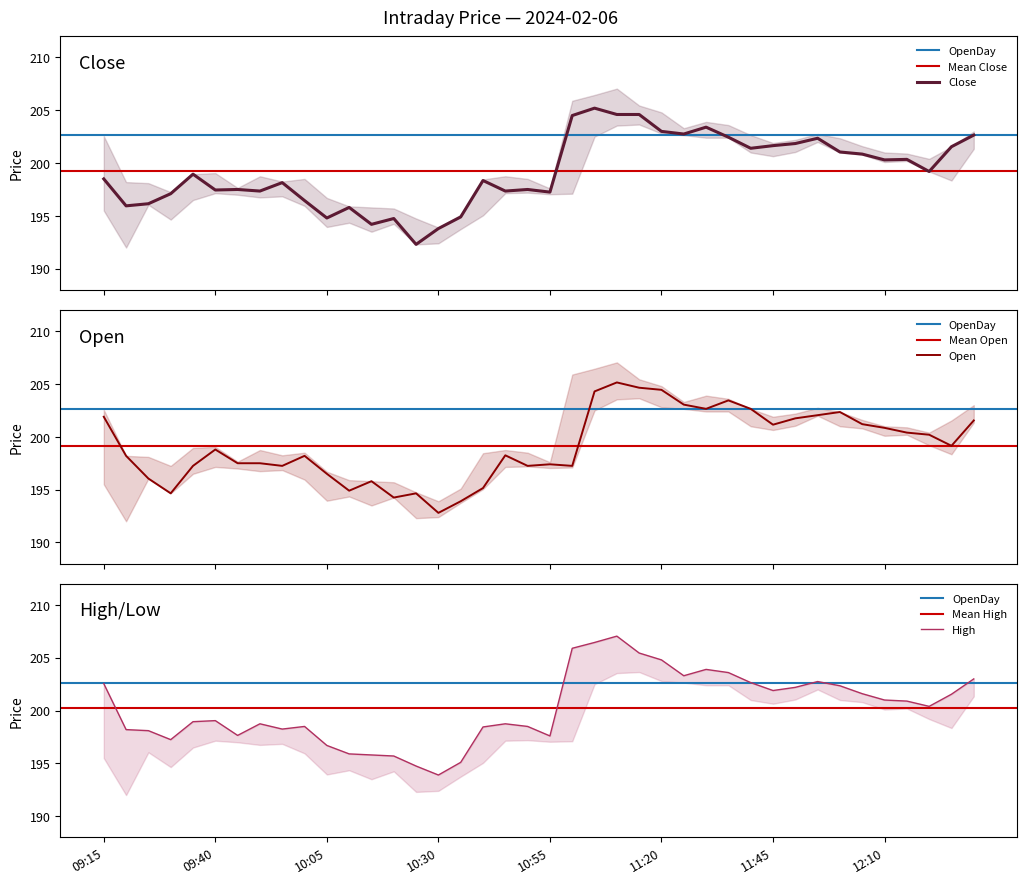

True or false: High and Open intersect in this chart.

False